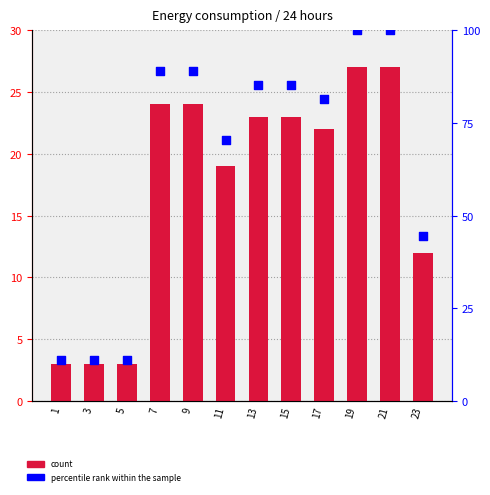

Which series has the largest total across all categories?

percentile rank within the sample